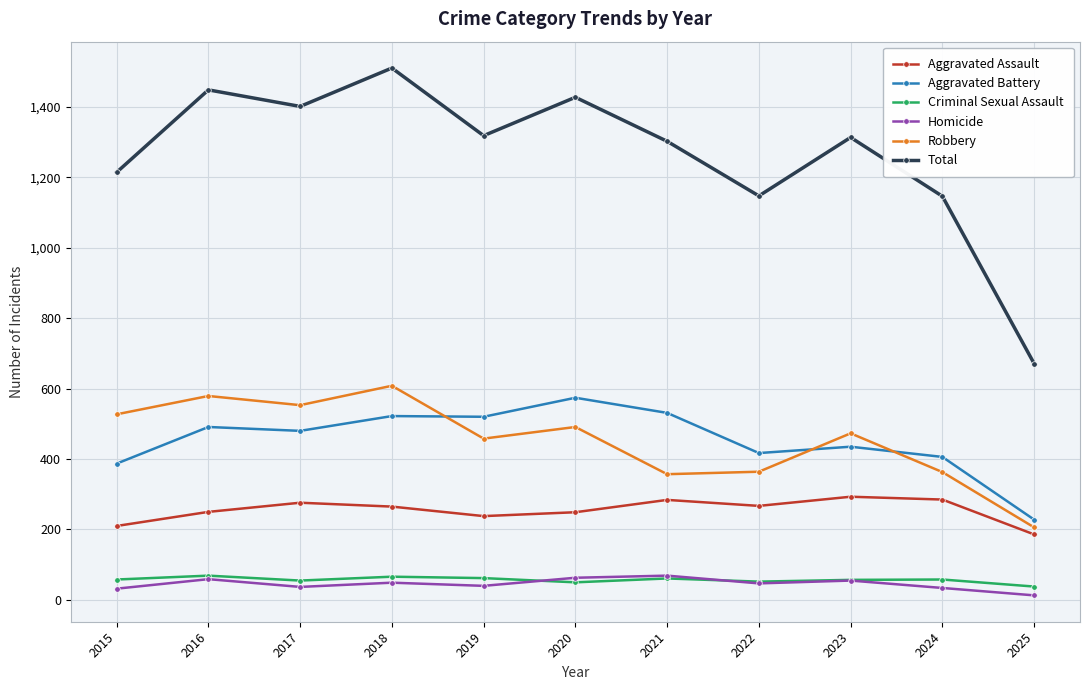

Is it true that Robbery equals 491 at 2020?

True